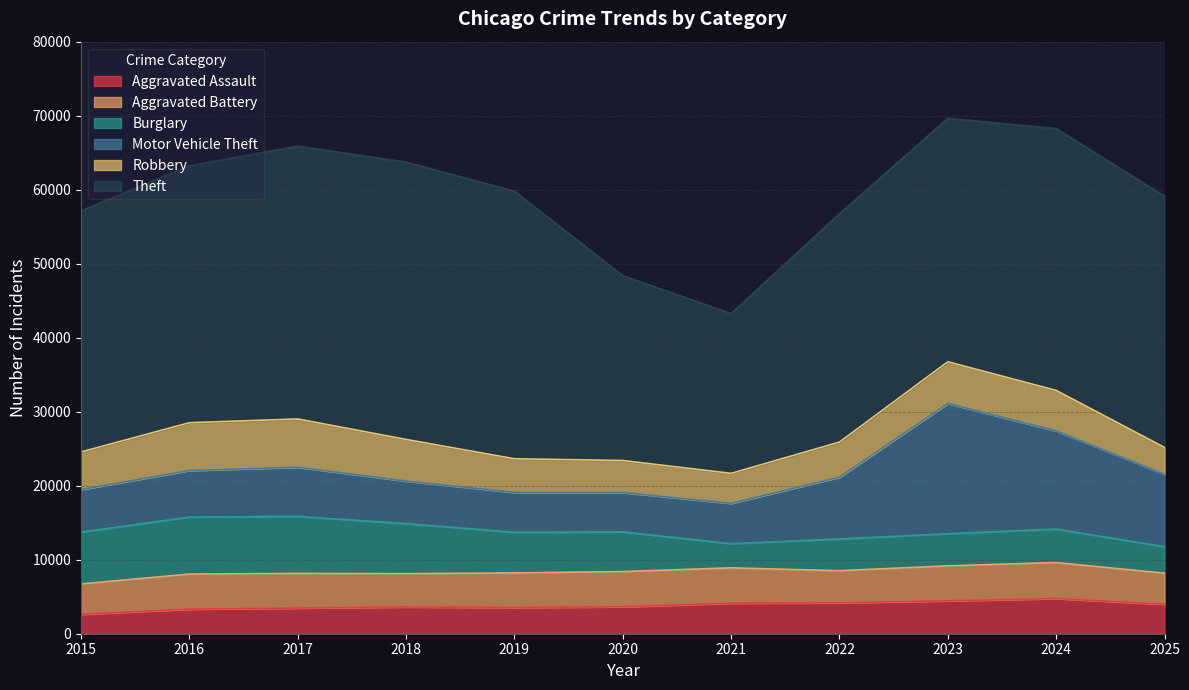

How many lines are shown in the chart?

6